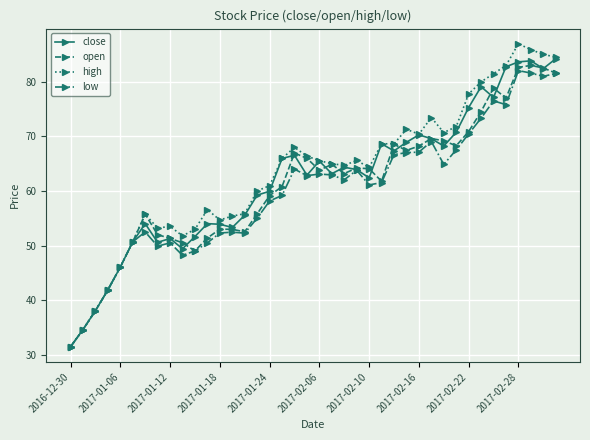

What is the maximum value shown in the chart?

87.0